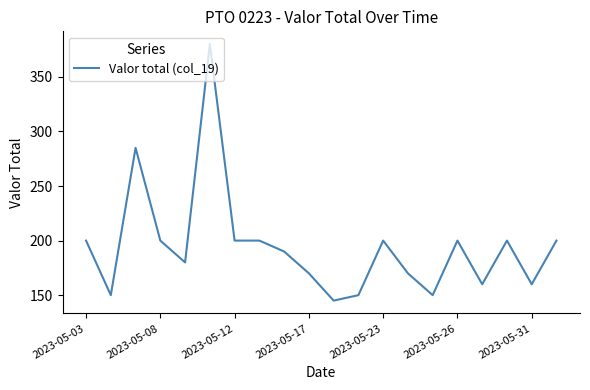

What is the maximum value shown in the chart?

380